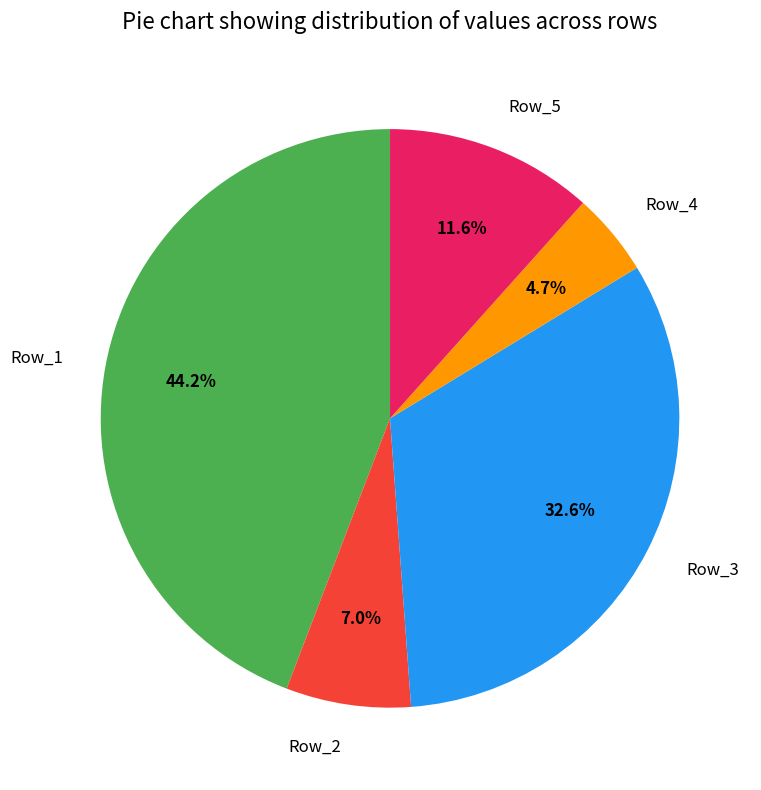

Is it true that Row_1 is 29% of the pie?

False